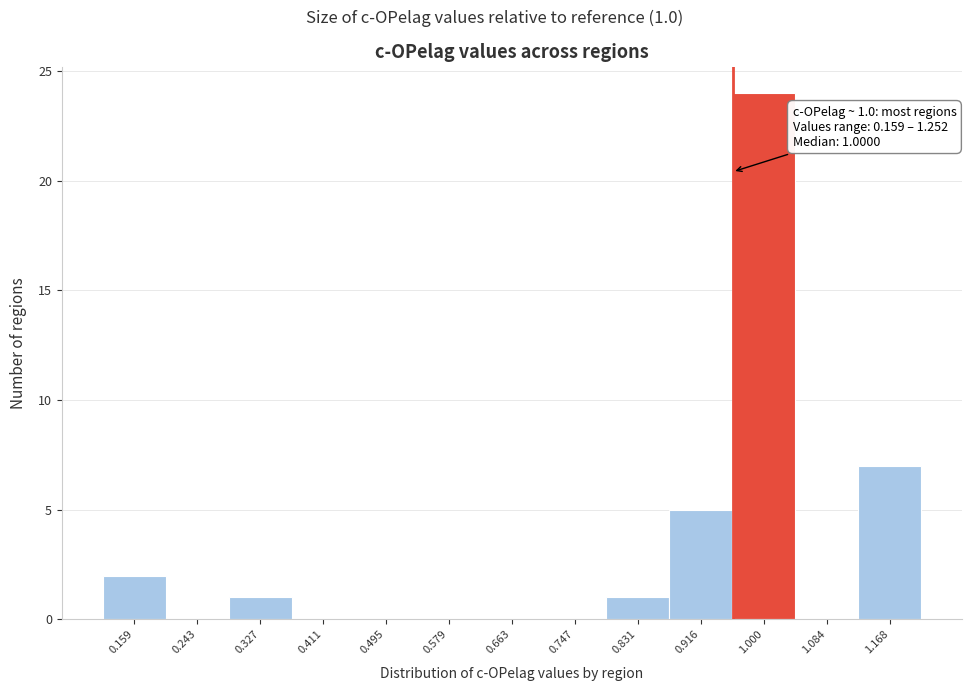

Reading left to right, extract all data points from this chart.

0.159=2	0.243=0	0.327=1	0.411=0	0.495=0	0.579=0	0.663=0	0.747=0	0.831=1	0.916=5	1.000=24	1.084=0	1.168=7